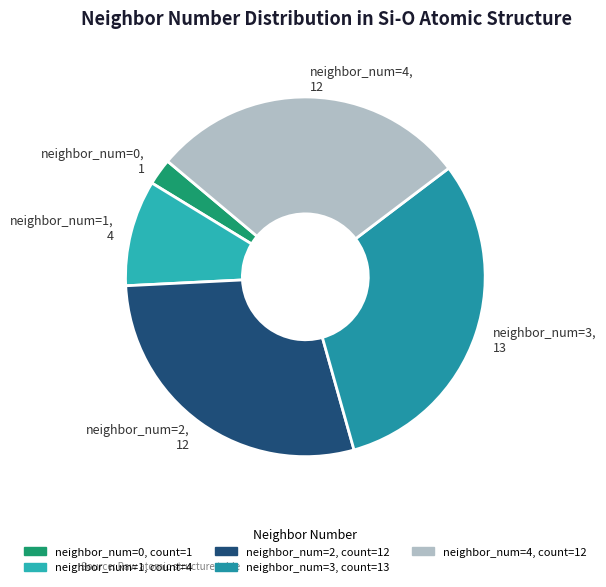

The neighbor_num=0 slice represents 2% of the pie. True or false?

True